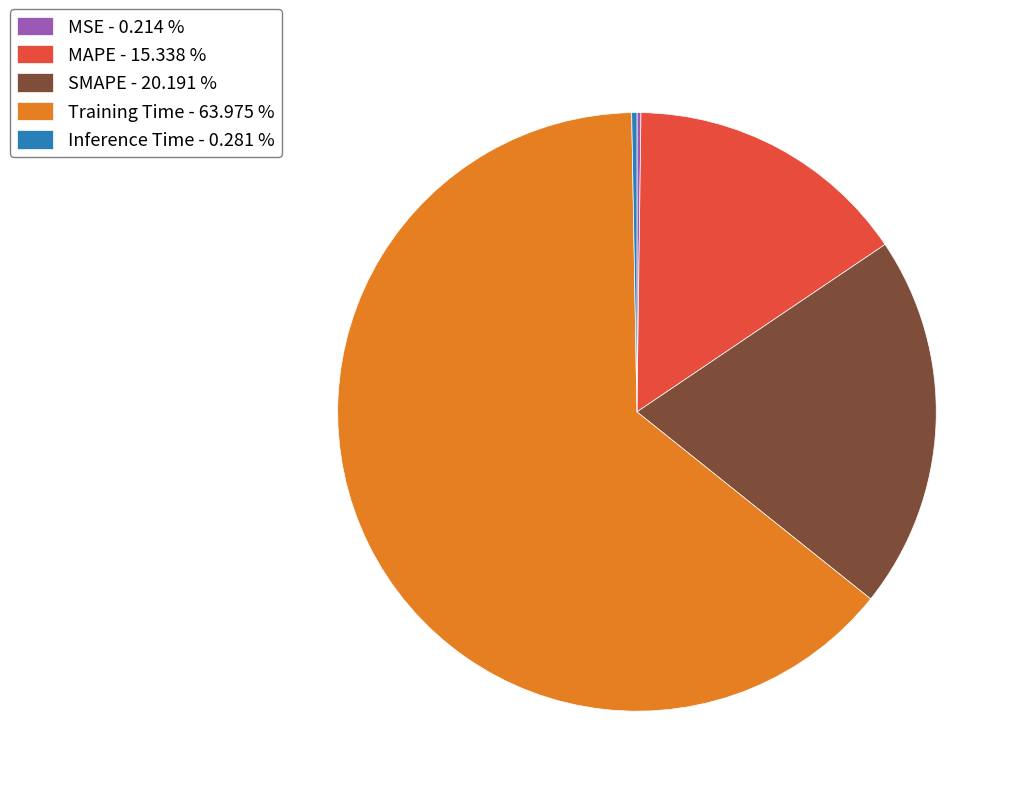

Does Training Time - 63.975 % represent more than half of the total?

Yes